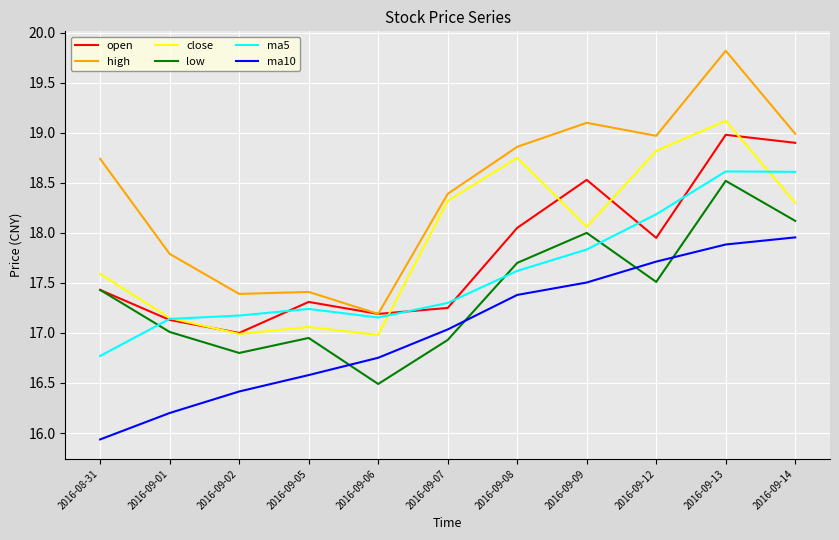

List the series in order of their peak value, lowest first.

ma10, low, ma5, open, close, high